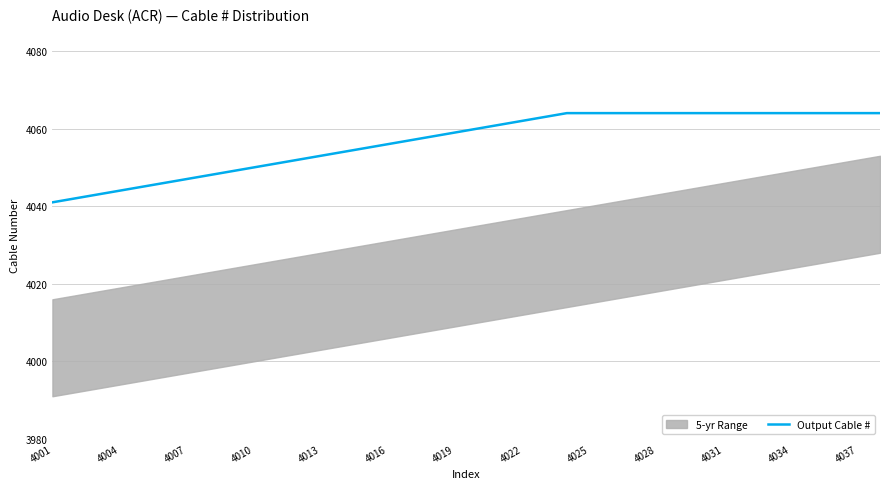

True or false: there are more than 2 points higher than both neighbors.

False